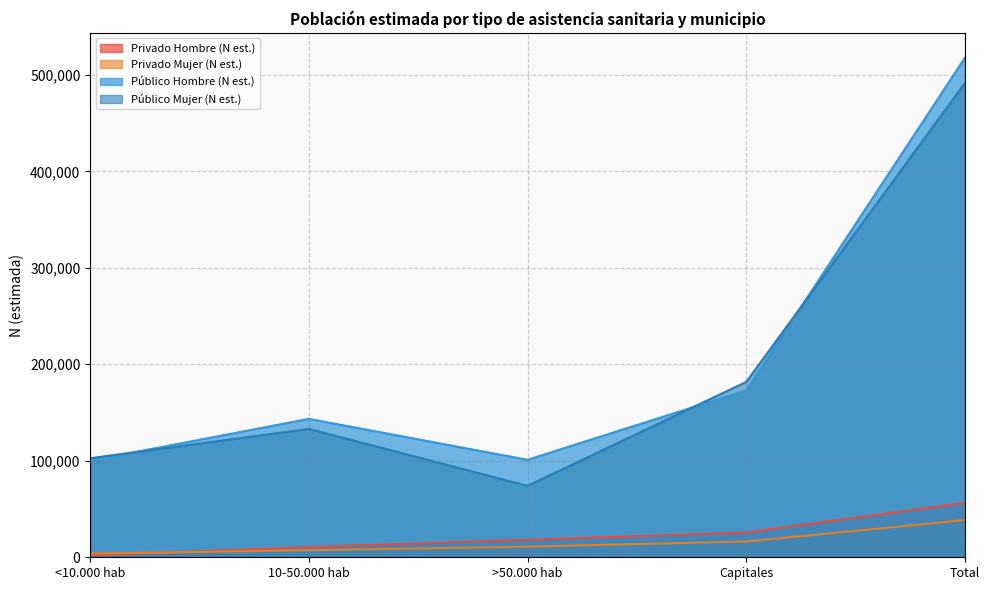

At which category is the sum across all series the highest?

Total